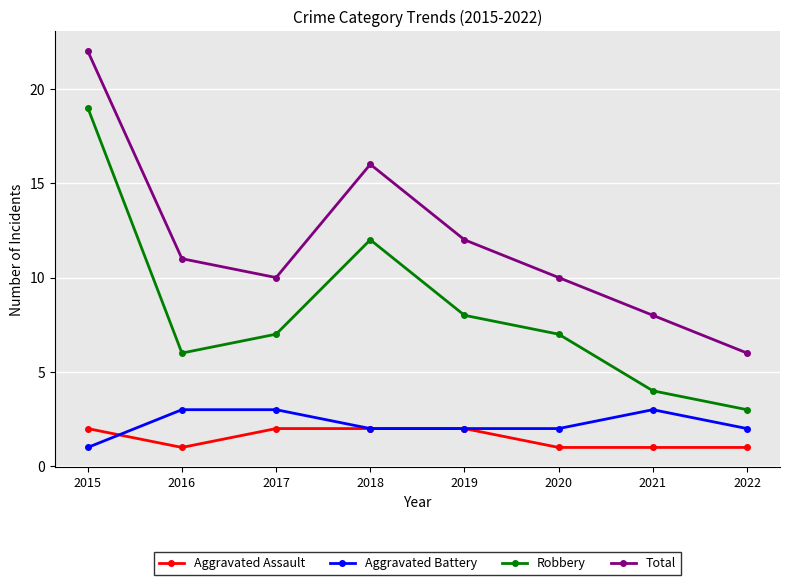

What is the total value across all series at 2016?

21